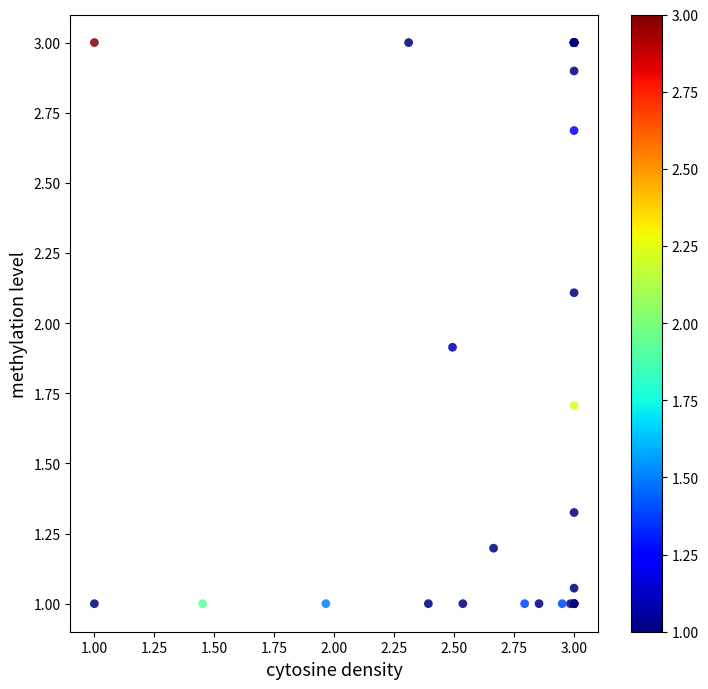

What Y value in the scatter plot is closest to 2?

1.9